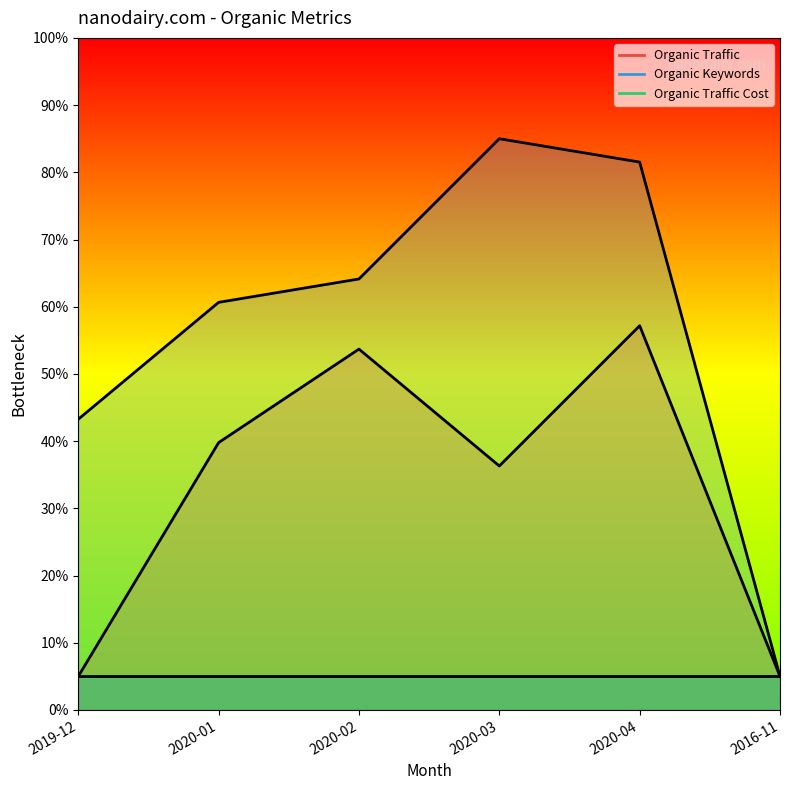

How many values in the Organic Traffic series are below 39?

3